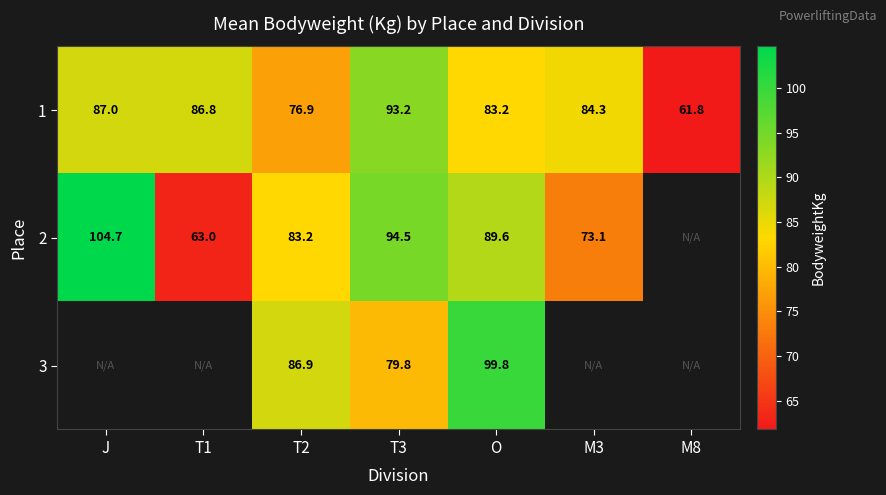

How many values in the 3 series exceed 86?

2